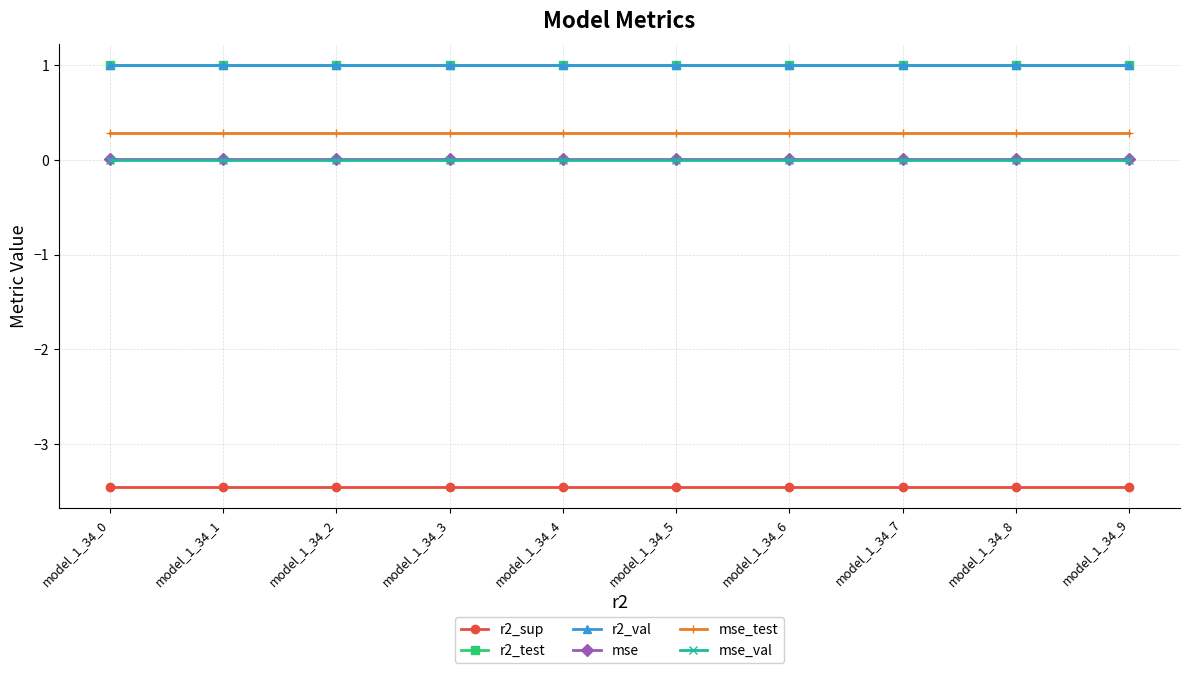

The value of r2_val at model_1_34_7 is 0.7. True or false?

False